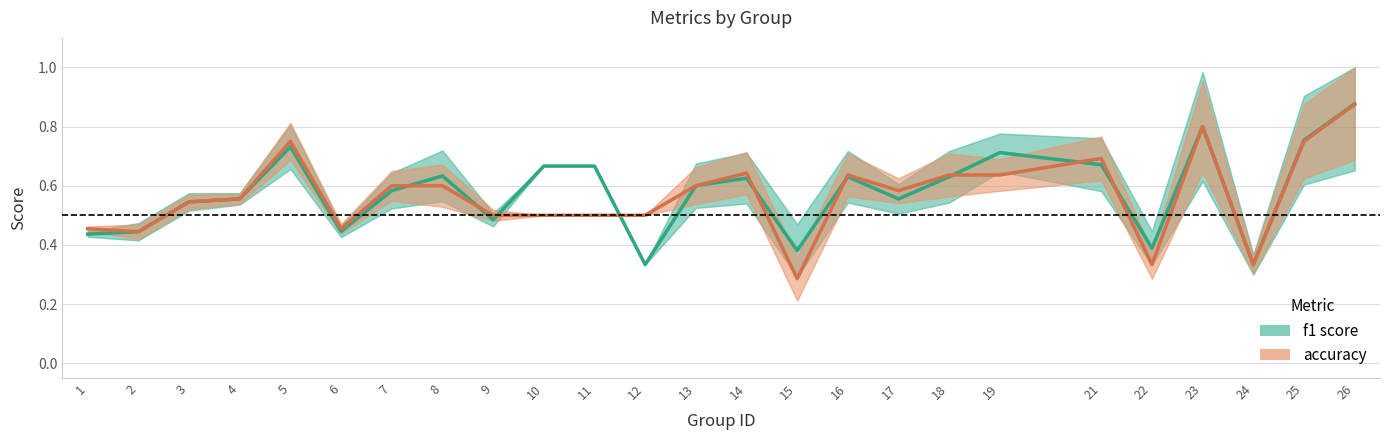

How many lines are shown in the chart?

2